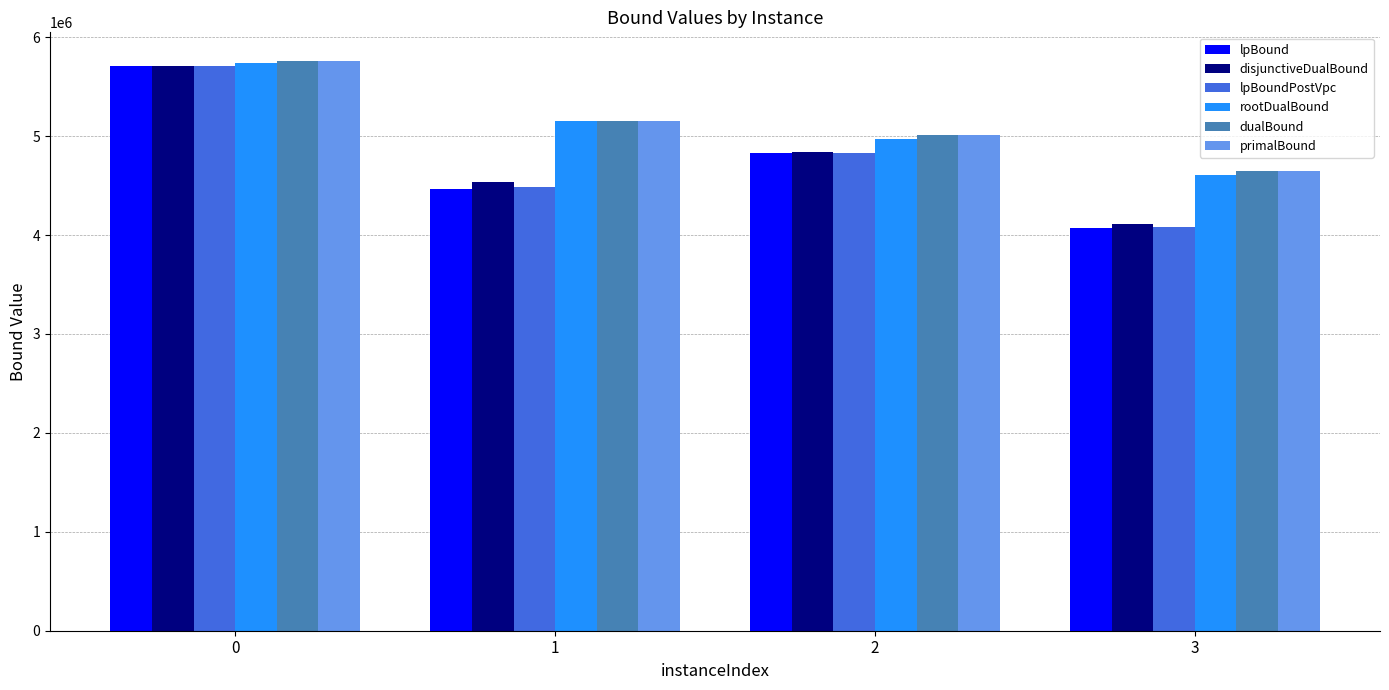

What is the difference between the rootDualBound values at 1 and 3?

539974.5